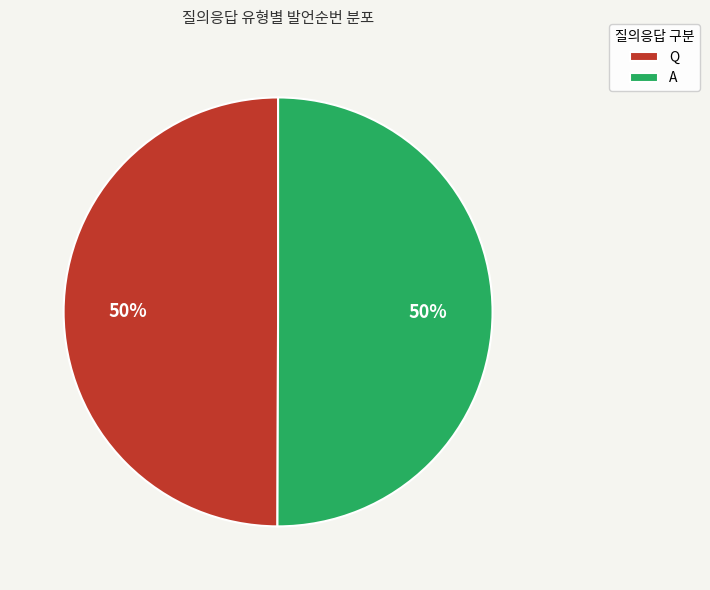

What is the ratio of the value at A to the value at Q?

1.0